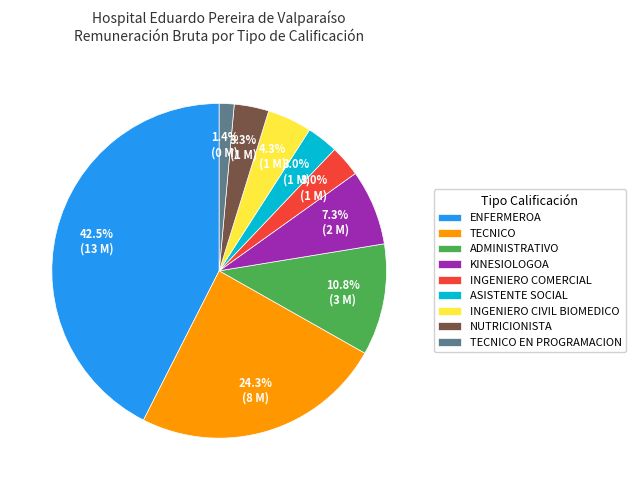

Which has a higher value, TECNICO or KINESIOLOGOA?

TECNICO